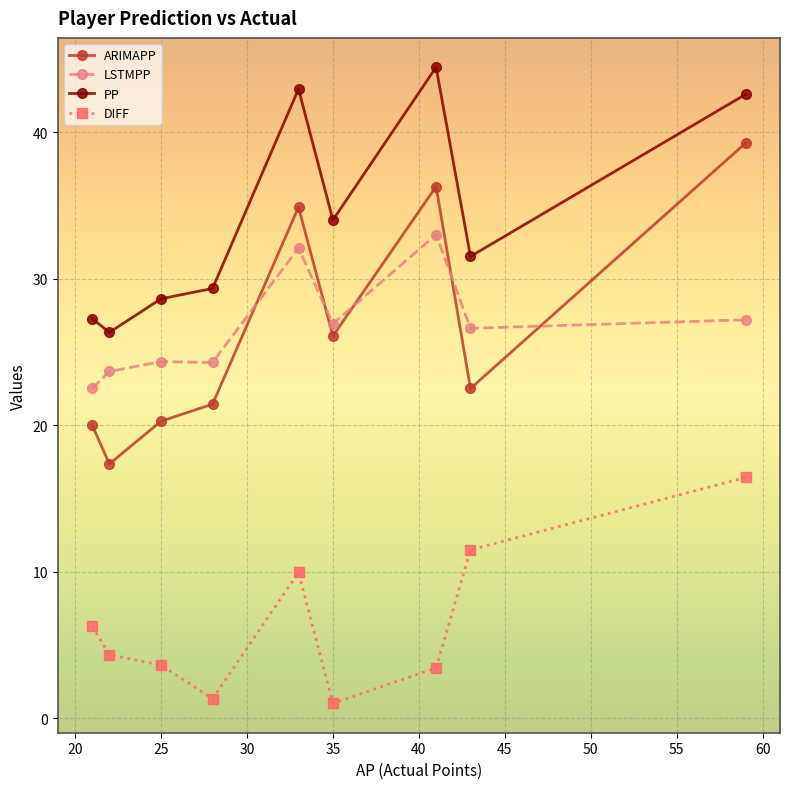

What is the greatest value displayed?

44.4